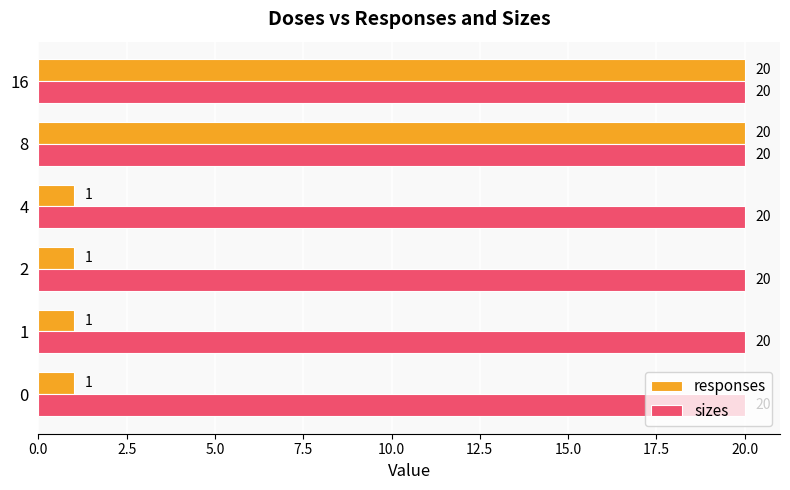

True or false: responses has a value of 1 at 2.

True